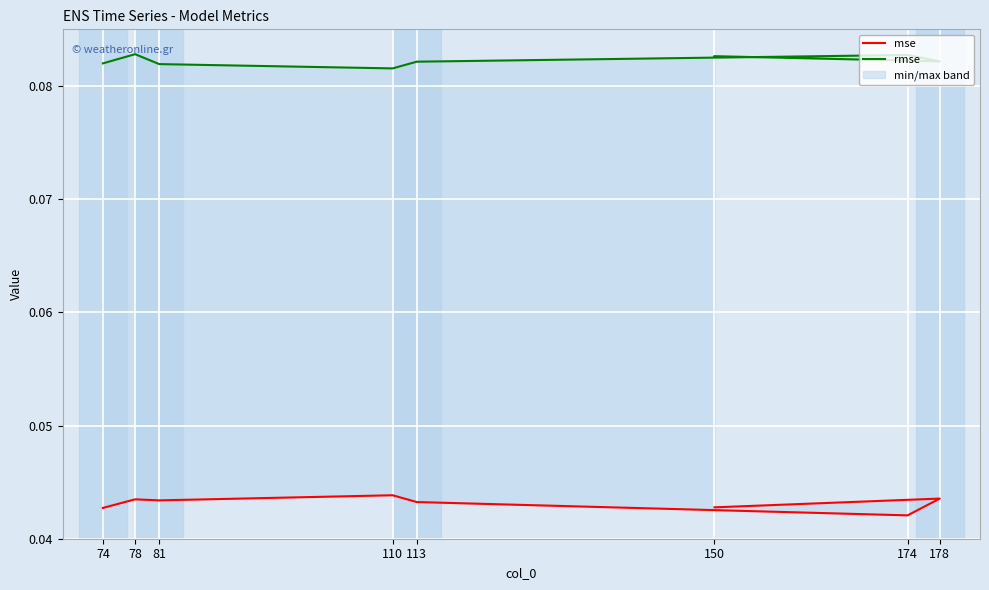

List the series in order of their overall mean, highest first.

rmse, mse